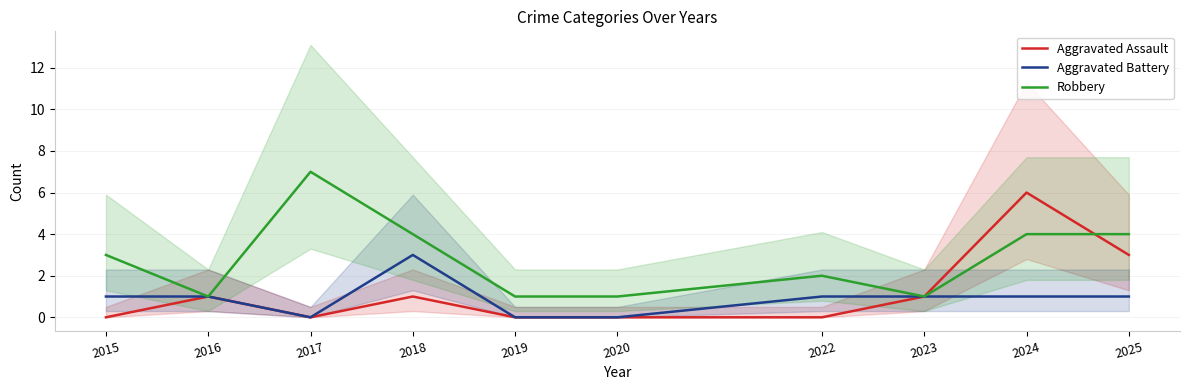

Which series has the largest range (max minus min)?

Aggravated Assault